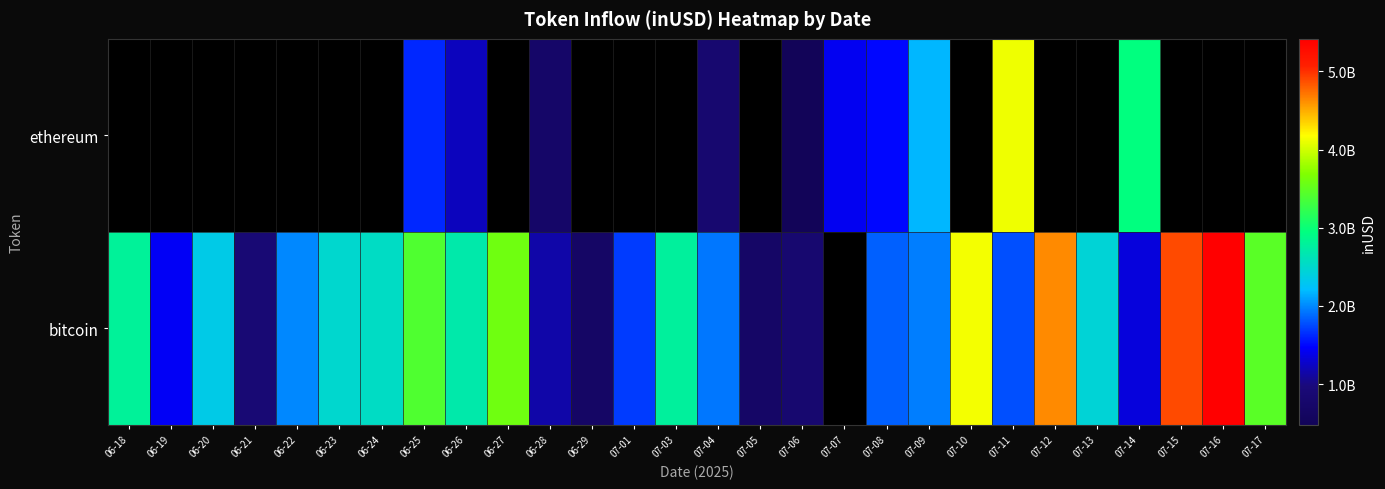

The bitcoin series shows 3461340906.0 at 07-17. True or false?

True